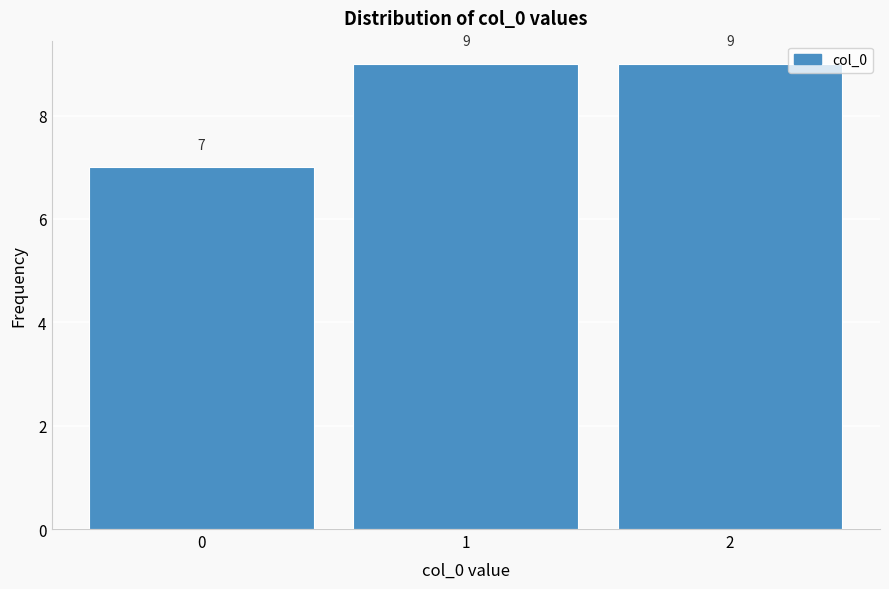

Reading left to right, what are all the values shown in this chart?

7	9	9